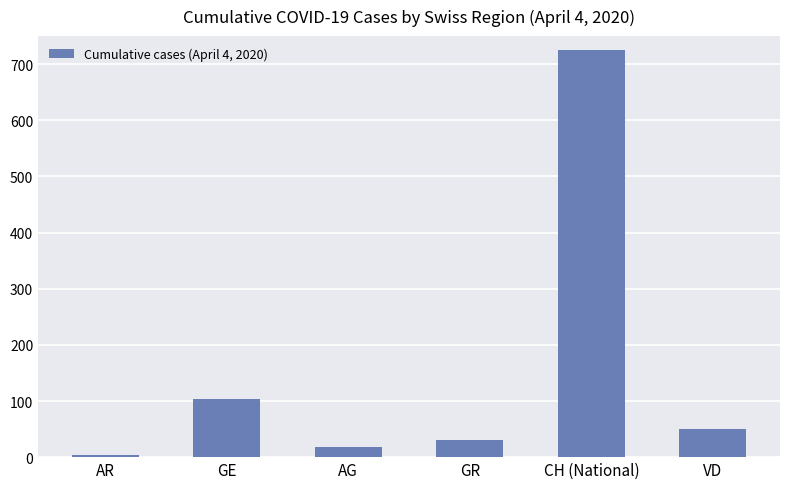

List the labels in order of value, largest first.

CH (National), GE, VD, GR, AG, AR